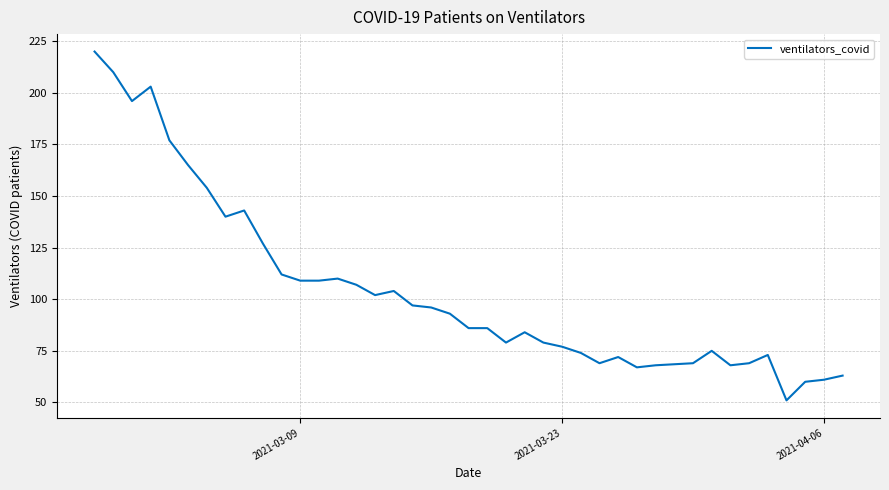

What is the difference between the maximum and minimum values?

169